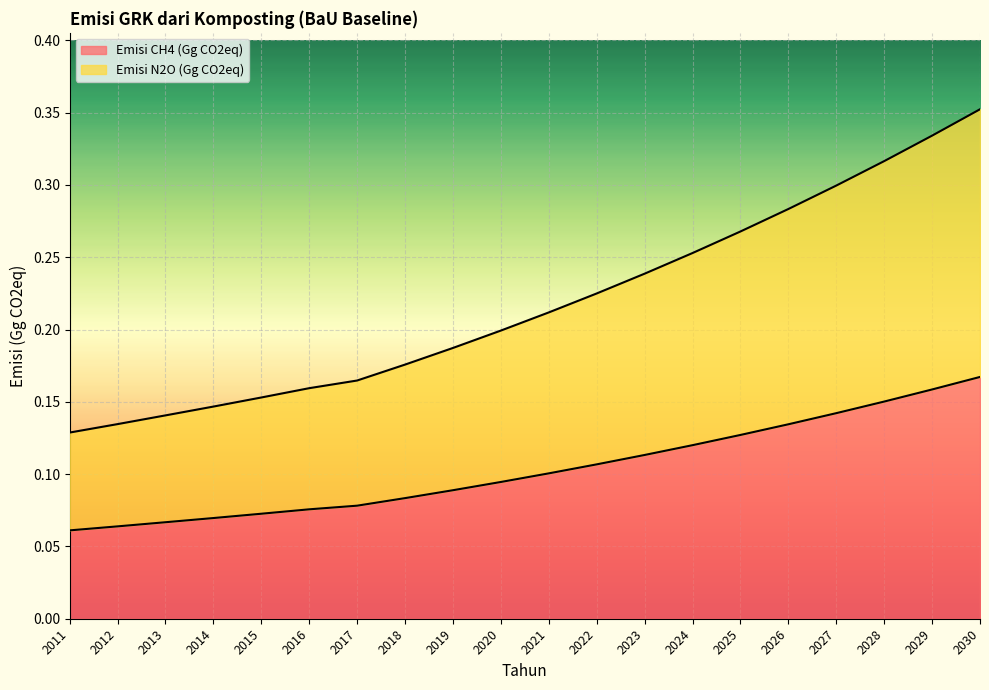

Which series has the widest spread of values?

Emisi N2O (Gg CO2eq)